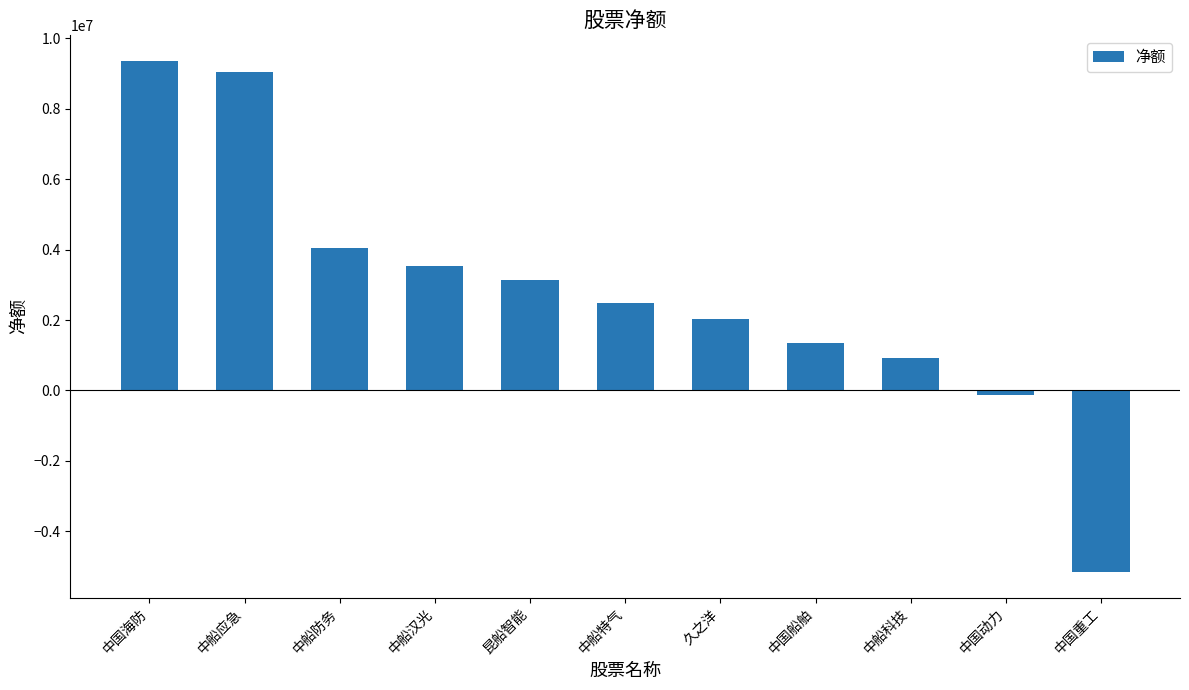

How many distinct data groups are displayed?

1